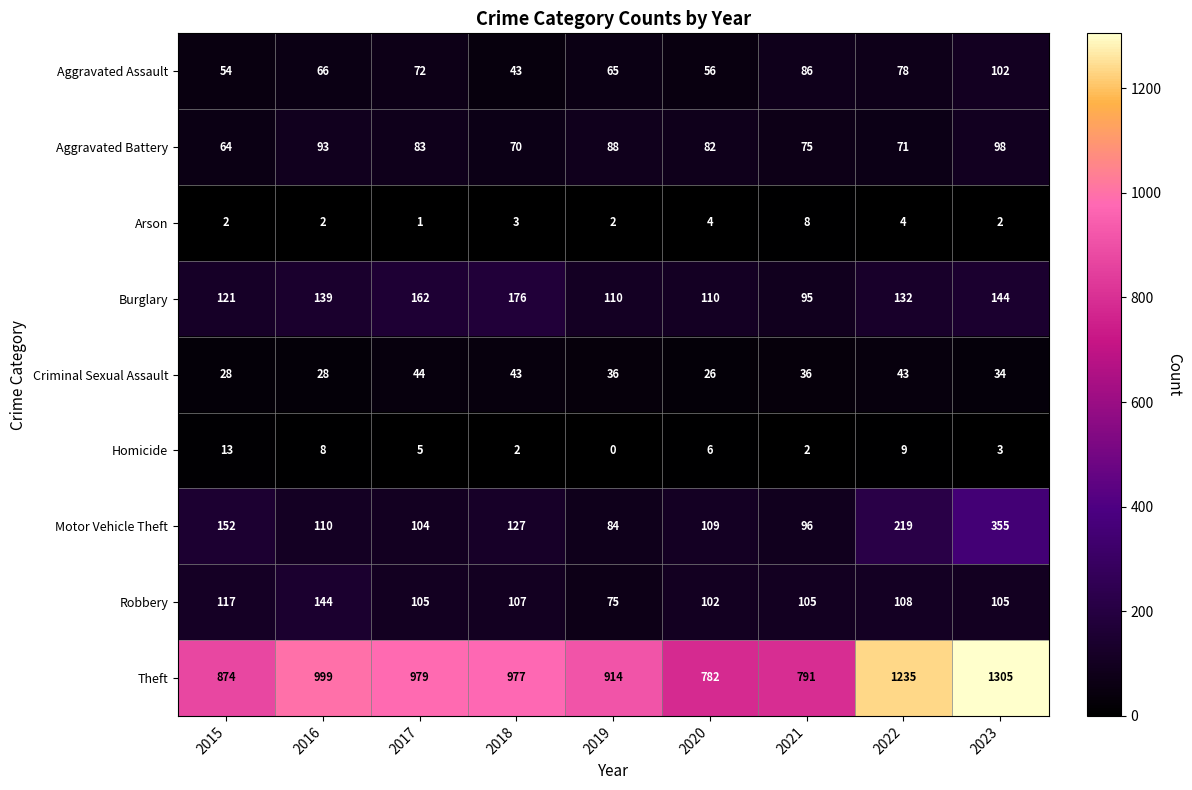

Which series has the widest spread of values?

Theft